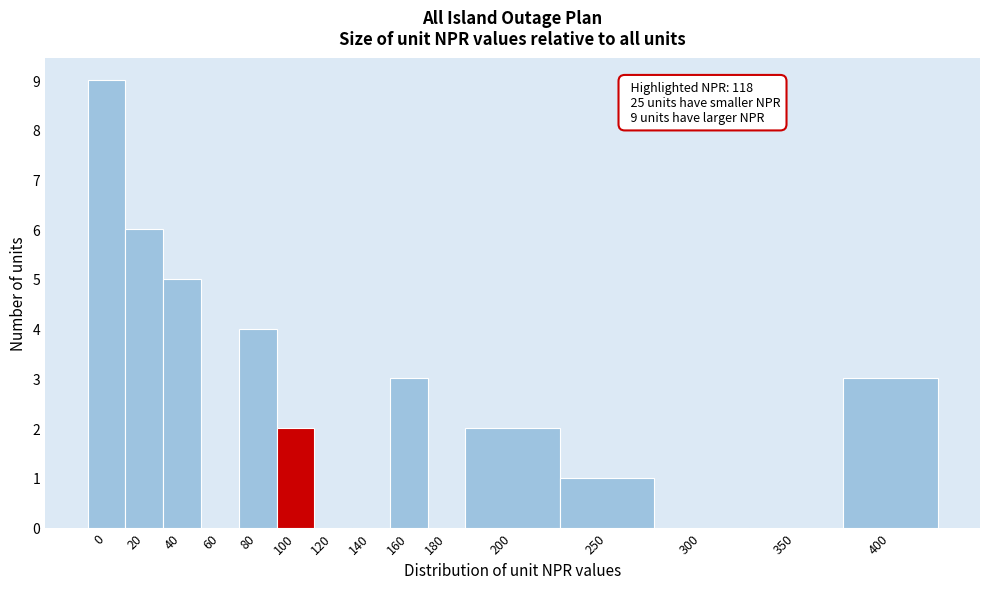

Reading left to right, what are all the values shown in this chart?

0=9	20=6	40=5	60=0	80=4	100=2	120=0	140=0	160=3	180=0	200=2	250=1	300=0	350=0	400=3